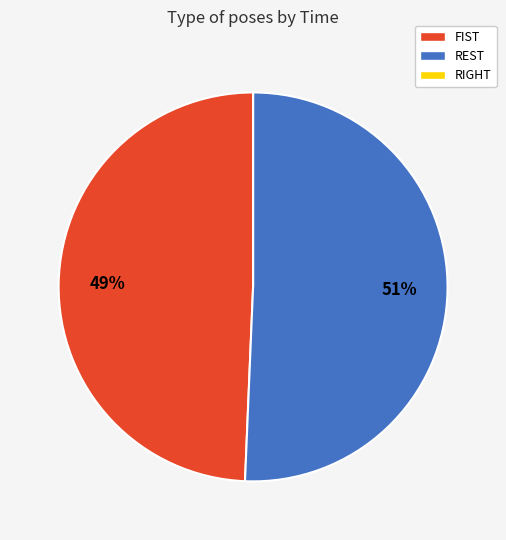

The REST slice represents 51% of the pie. True or false?

True